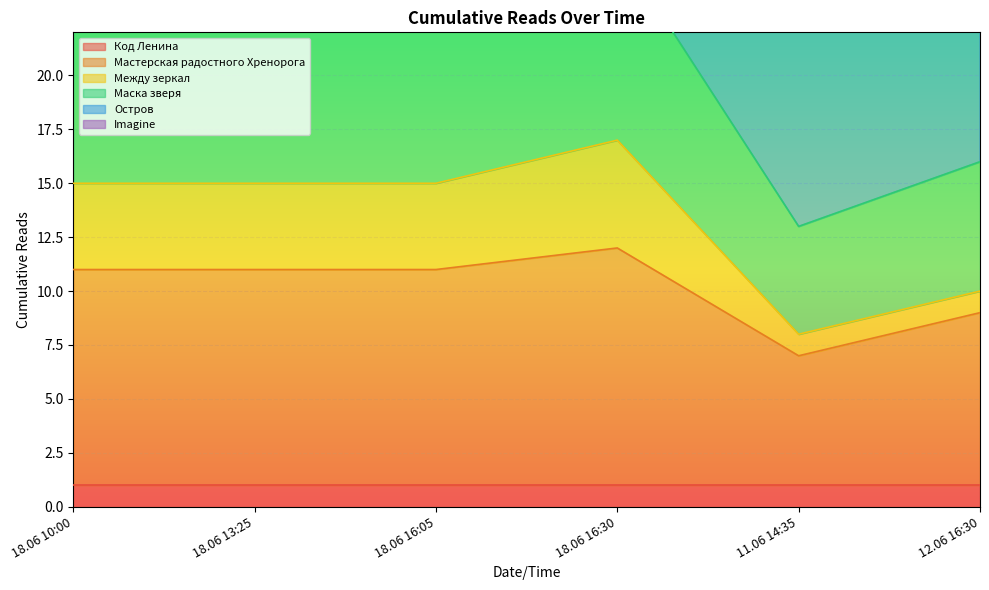

What is the average value of the Маска зверя series?

21